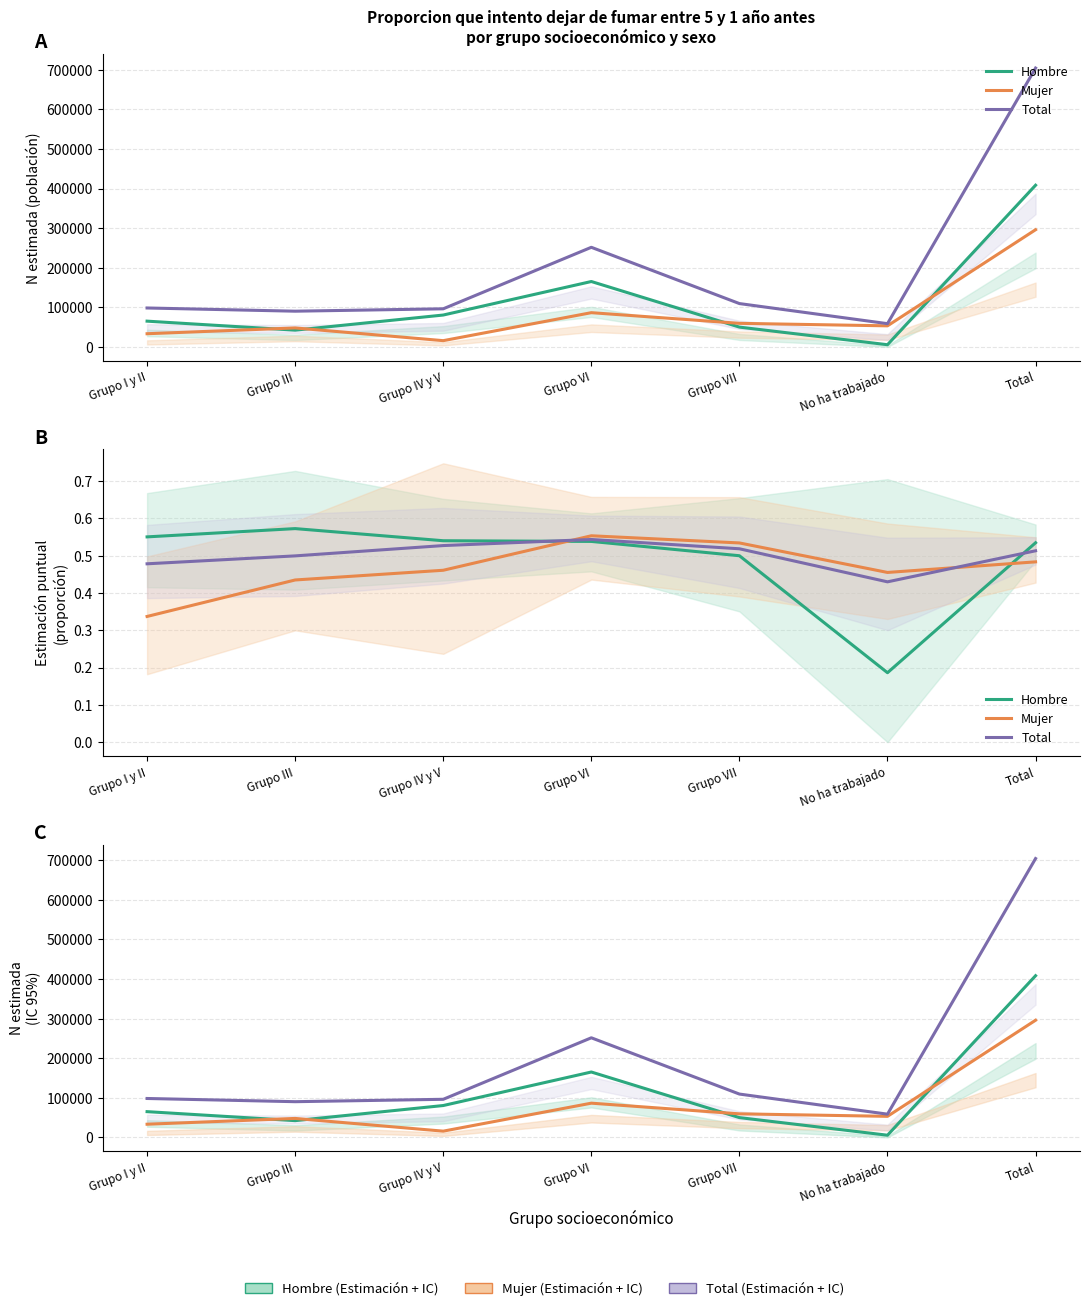

Reading left to right, what are all the values shown in this chart?

Hombre: 0.6	0.6	0.5	0.5	0.5	0.2	0.5
Mujer: 0.3	0.4	0.5	0.6	0.5	0.5	0.5
Total: 0.5	0.5	0.5	0.5	0.5	0.4	0.5
Hombre IC: 65033.0	42295.0	80482.0	165162.0	49963.0	5494.0	408429.0
Mujer IC: 33254.0	47892.0	15747.0	86441.0	59485.0	53183.0	296002.0
Total IC: 98287.0	90187.0	96229.0	251603.0	109448.0	58677.0	704431.0